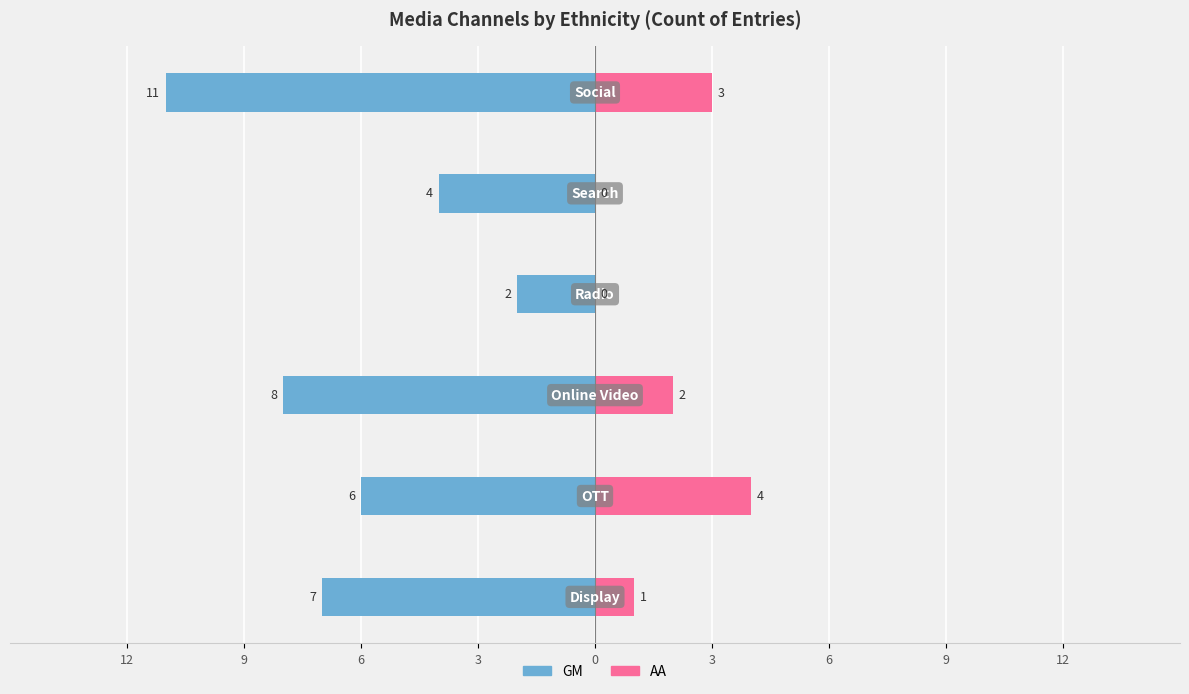

How many bars are there in each group?

2